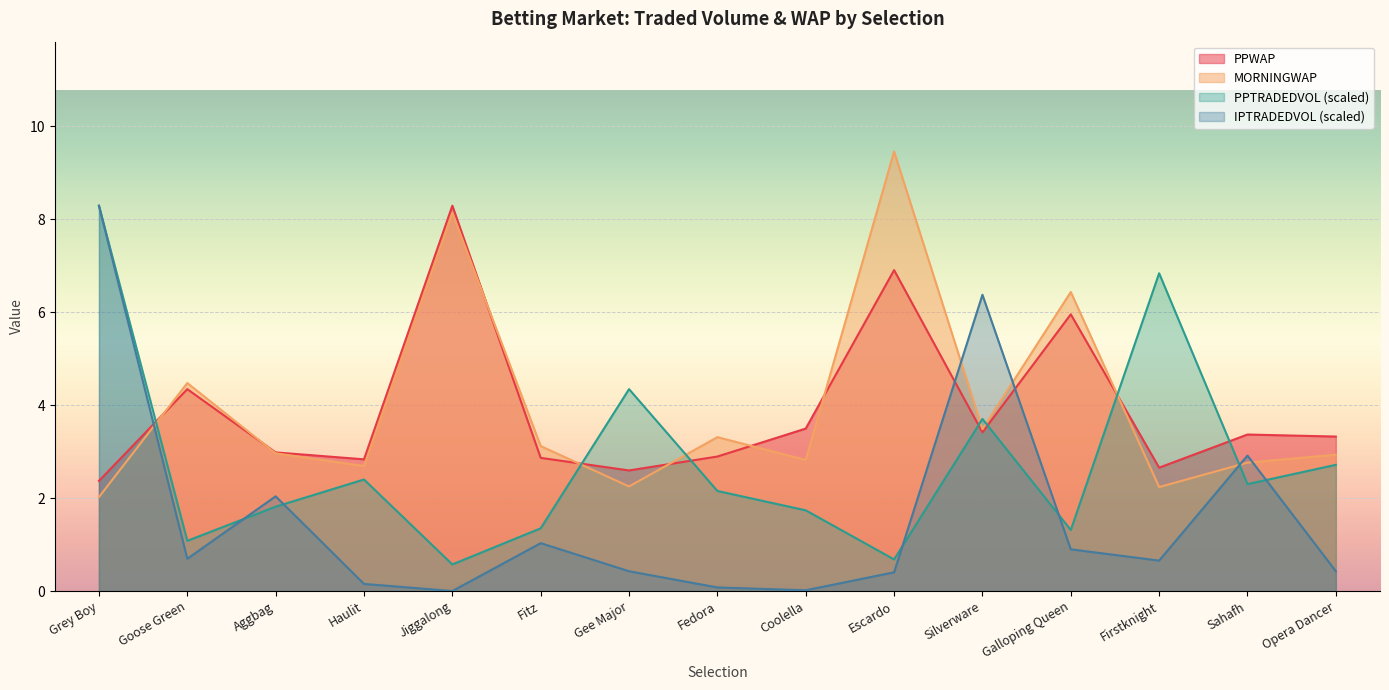

At which label is PPWAP closest to 5?

Goose Green